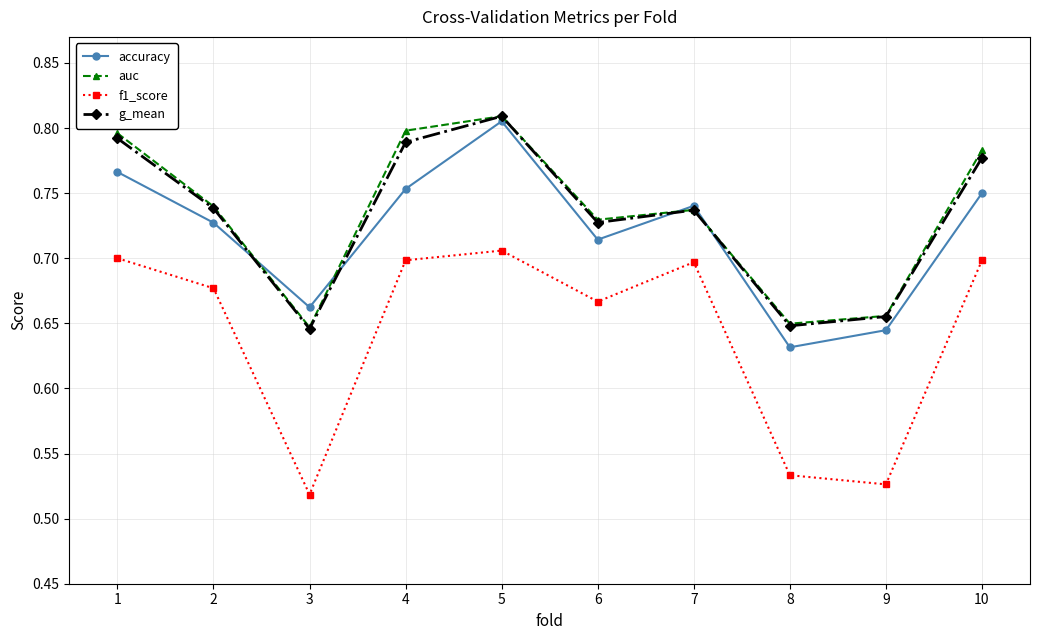

The f1_score series shows 0.7 at 10. True or false?

True